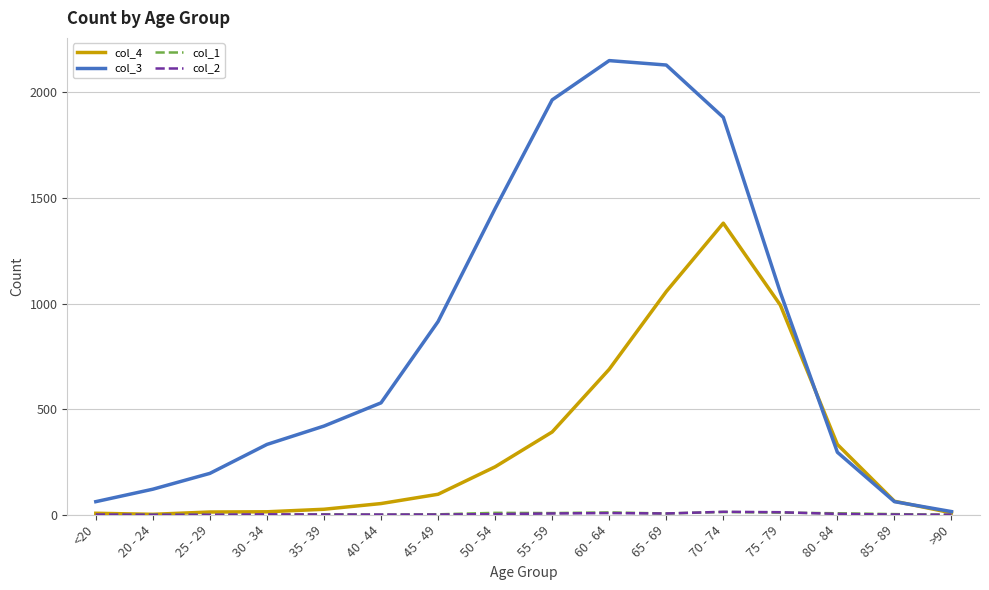

Is the value of col_4 at 75 - 79 greater than the value of col_3 at 50 - 54?

No